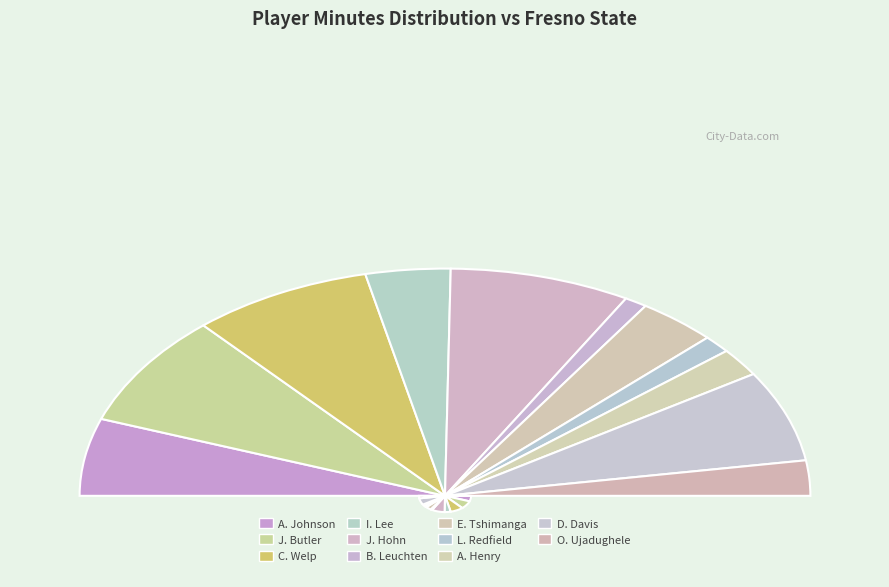

Count the number of slices in the pie.

11